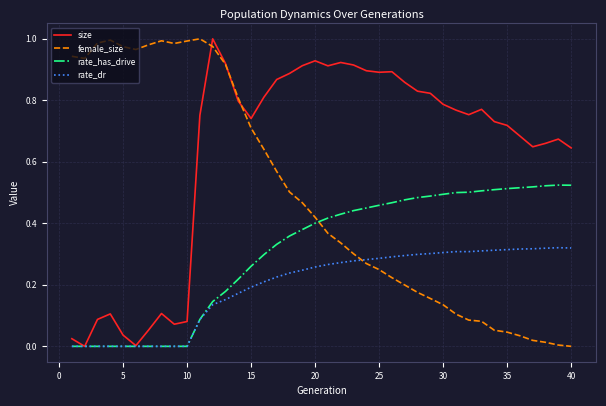

Which series has the largest total across all categories?

size